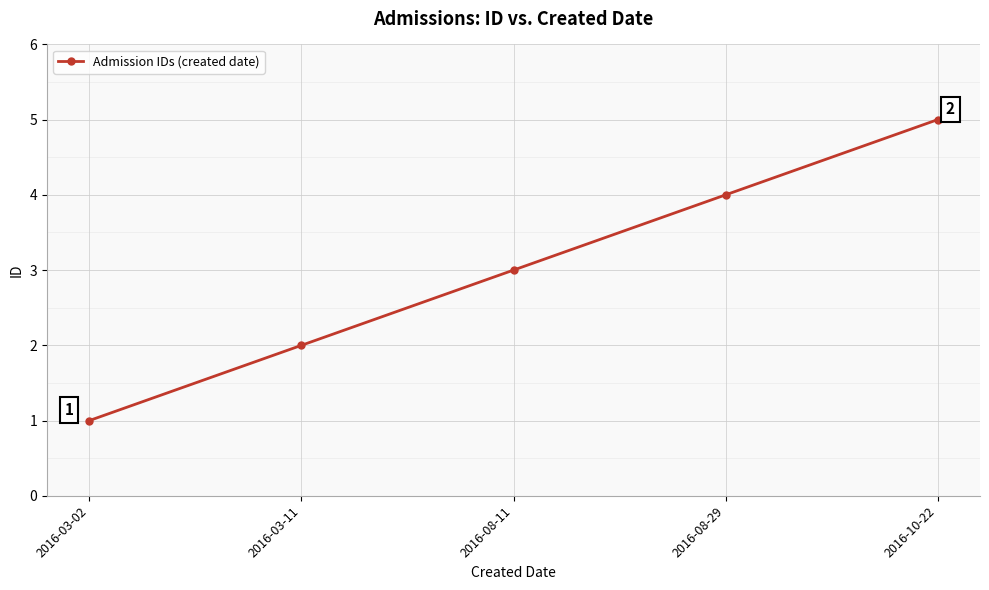

Reading right to left, extract all data points from this chart.

5	4	3	2	1